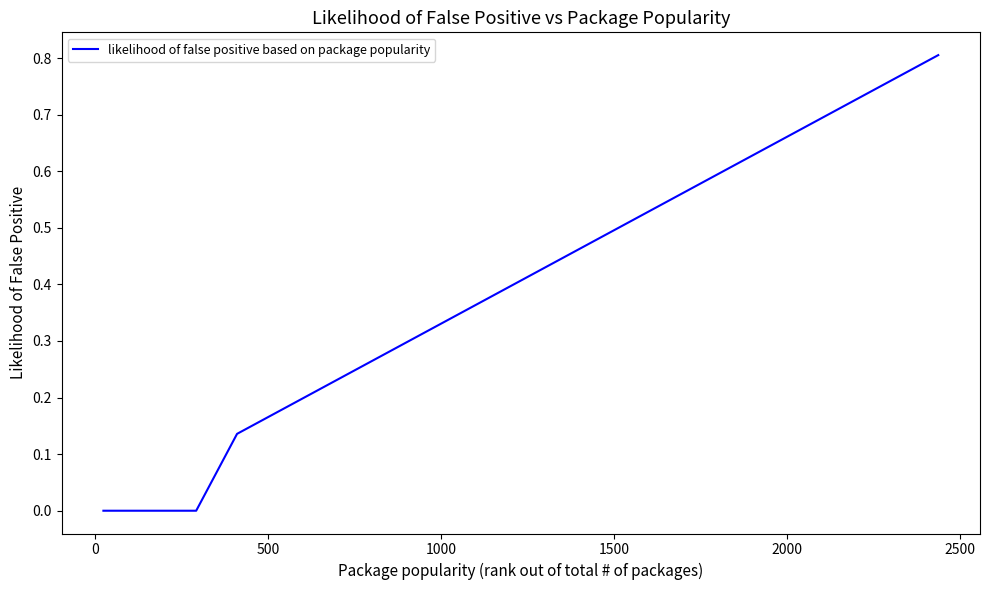

What is the difference between the maximum and minimum values?

0.8